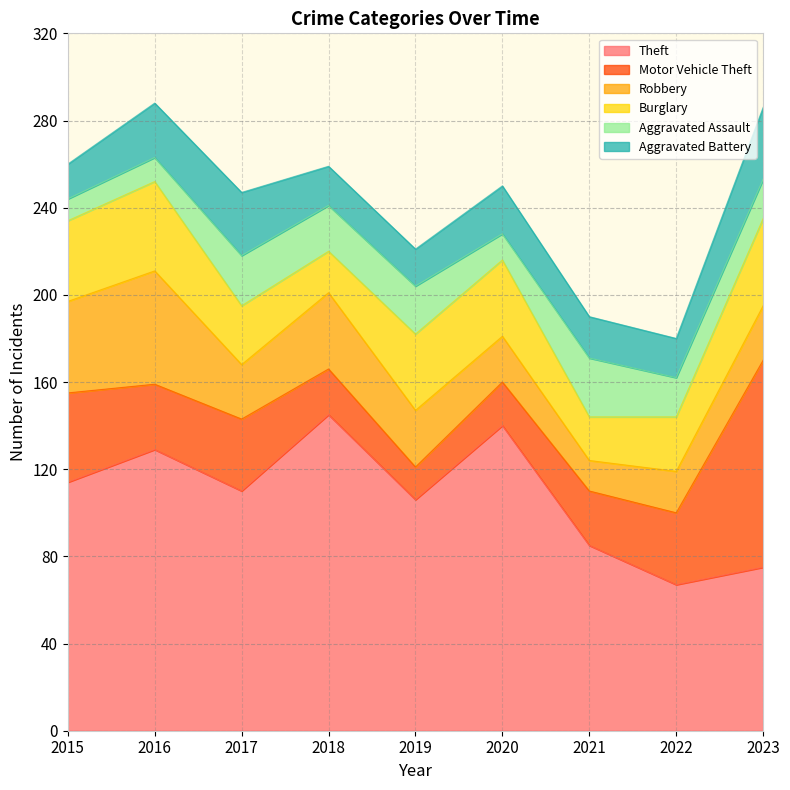

True or false: Aggravated Battery has a value of 25 at 2018.

False